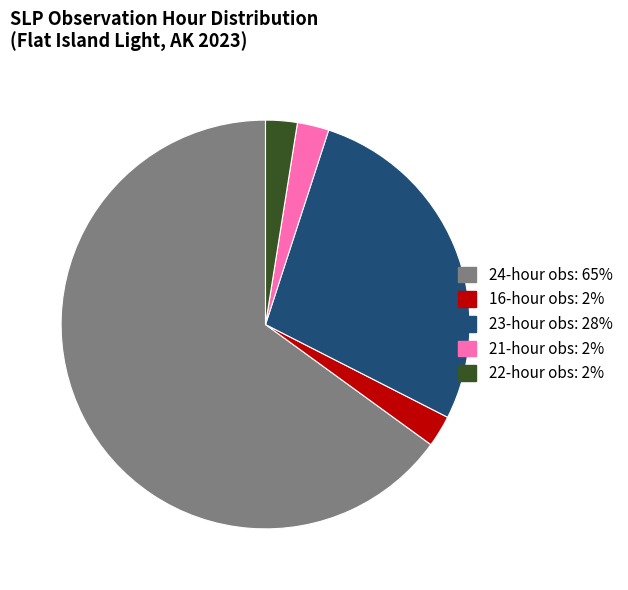

Is there a majority slice in this chart?

Yes